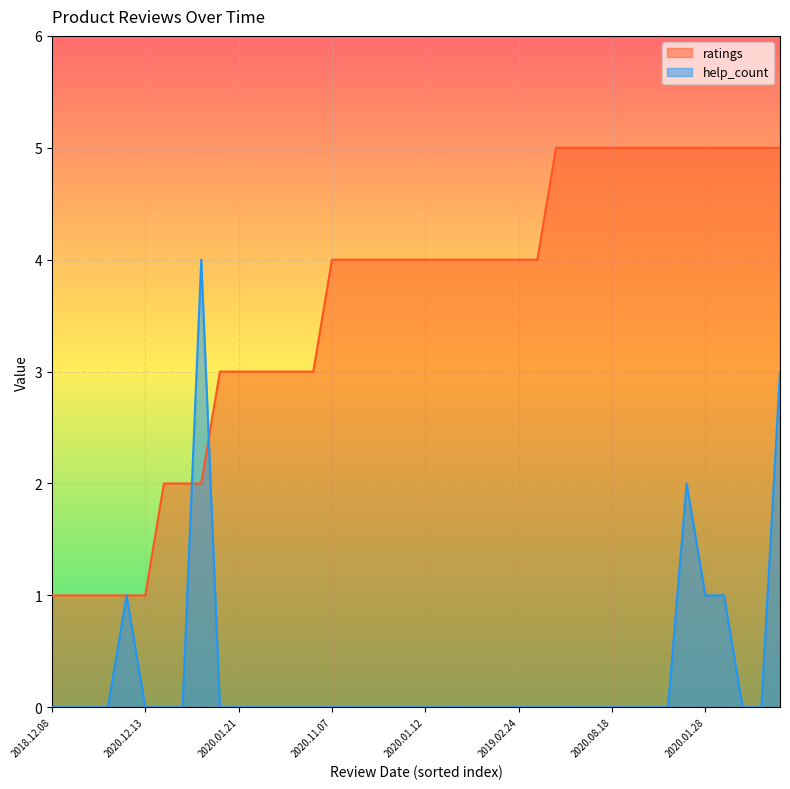

Which category has the lowest value in the ratings series?

2018.12.08